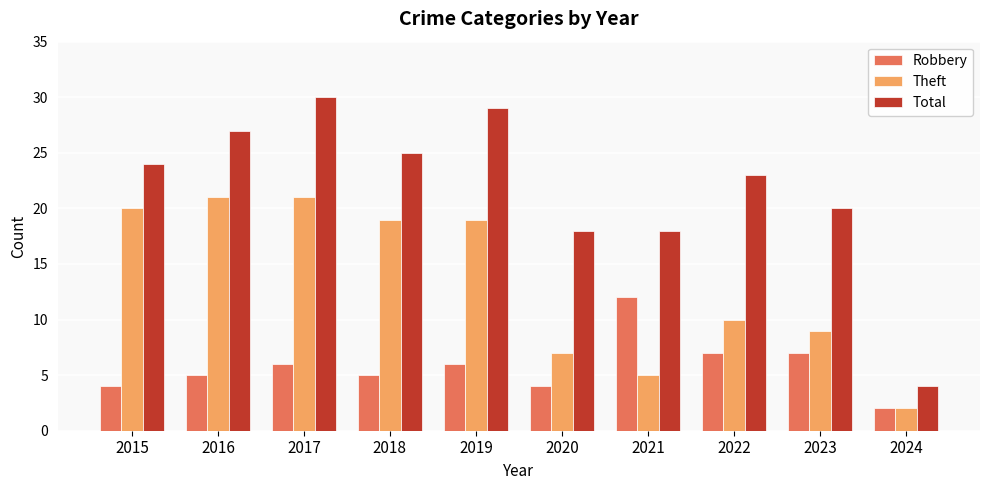

List the series in order of their peak value, lowest first.

Robbery, Theft, Total